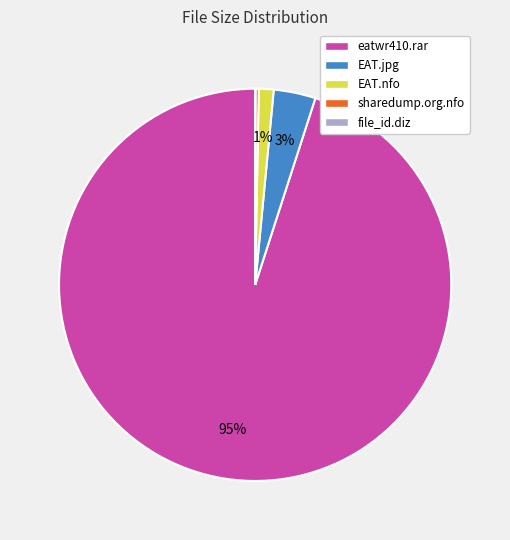

To the nearest percent, what is the average slice percentage?

20%